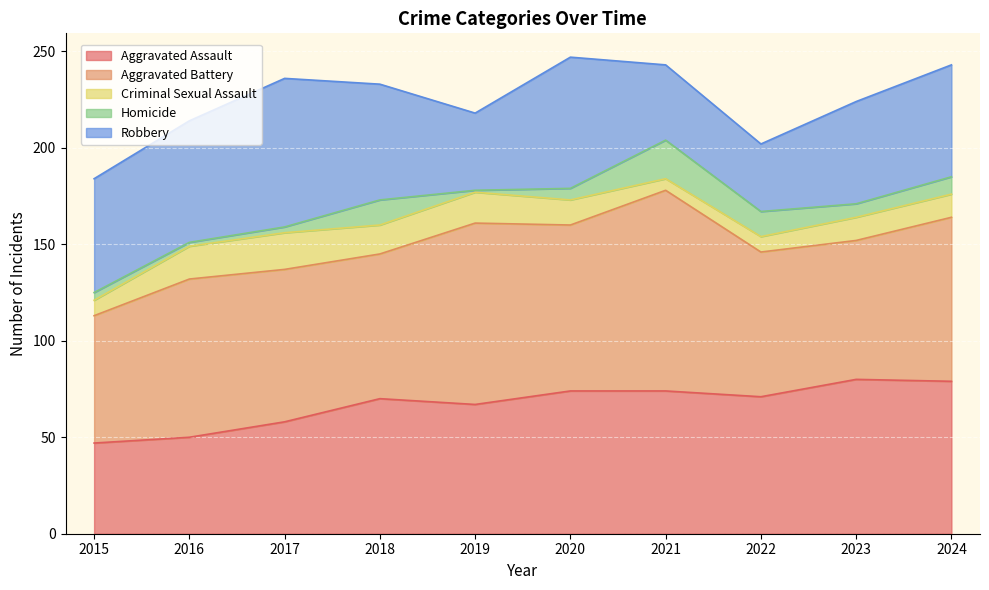

Reading right to left, list all the values displayed in this chart.

Aggravated Assault: 79	80	71	74	74	67	70	58	50	47
Aggravated Battery: 85	72	75	104	86	94	75	79	82	66
Criminal Sexual Assault: 12	12	8	6	13	16	15	19	17	8
Homicide: 9	7	13	20	6	1	13	3	2	4
Robbery: 58	53	35	39	68	40	60	77	63	59